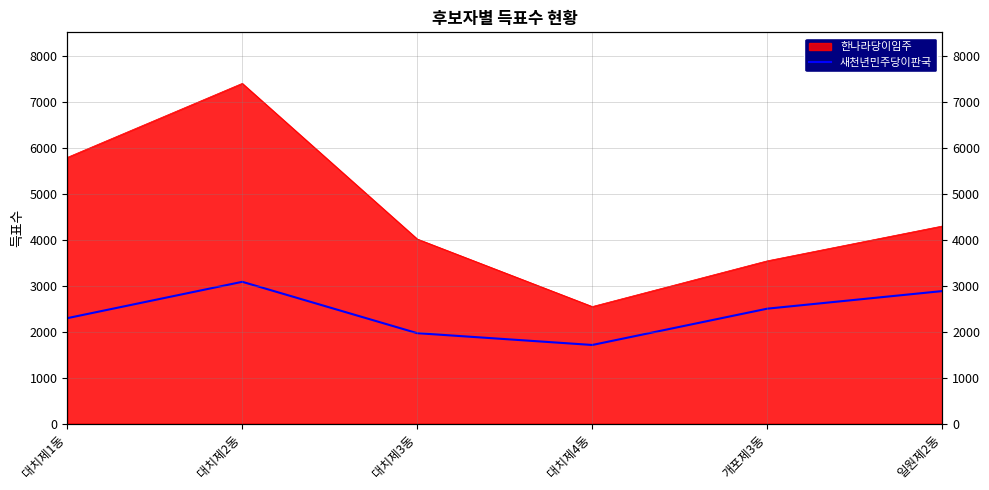

List the labels in order of value, largest first.

대치제2동, 일원제2동, 개포제3동, 대치제1동, 대치제3동, 대치제4동